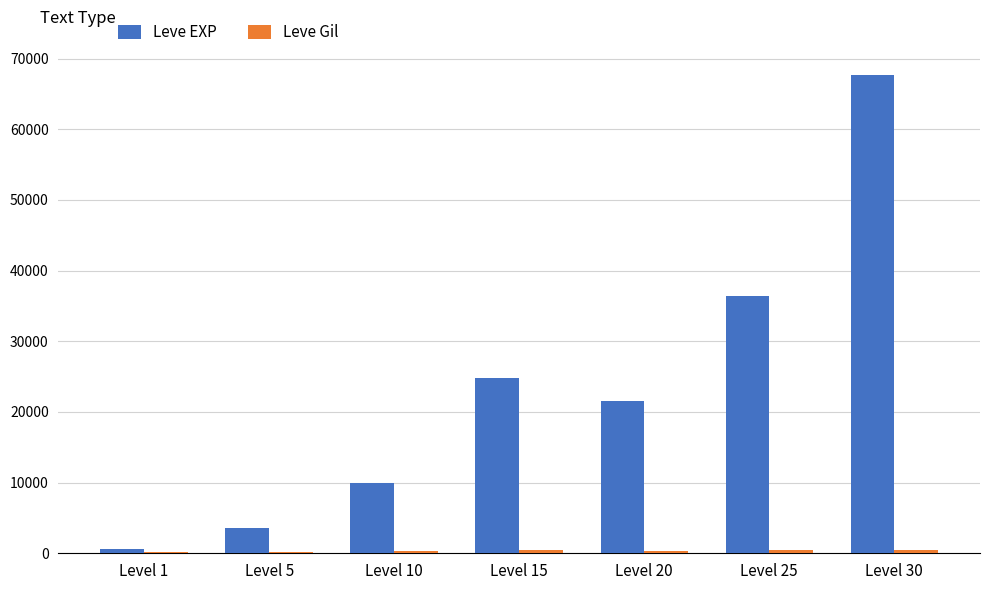

Which series has the largest total across all categories?

Leve EXP